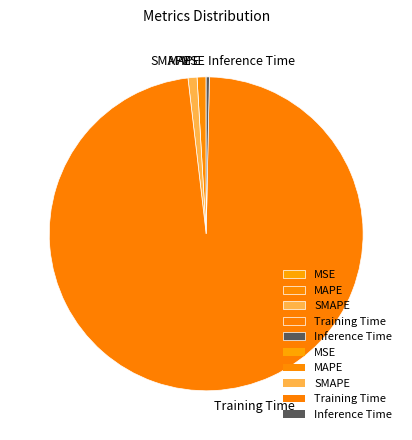

Which has a higher value, Training Time or Inference Time?

Training Time